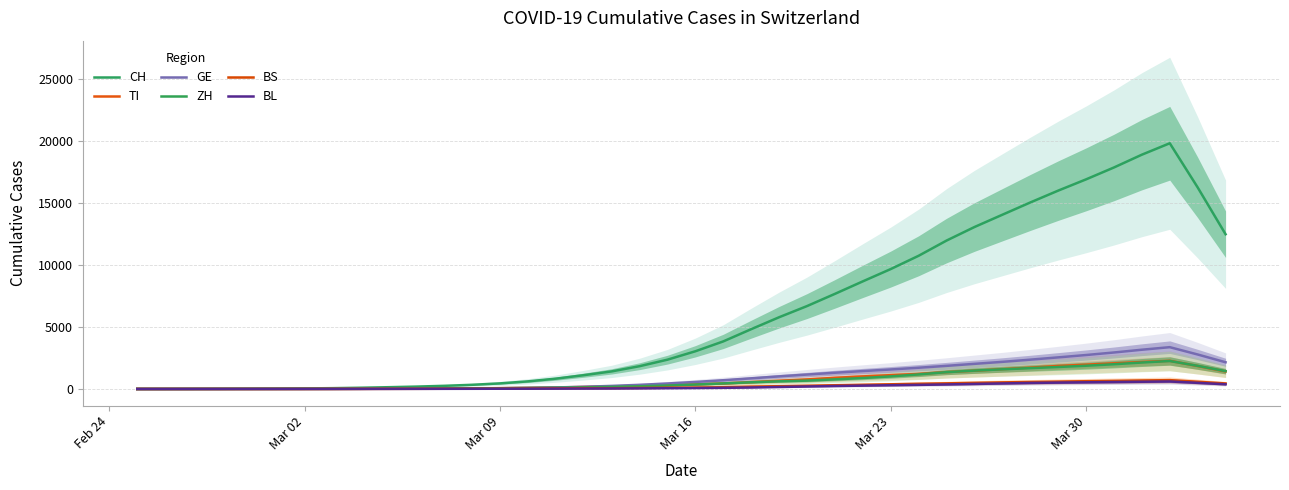

Which series has the largest range (max minus min)?

CH